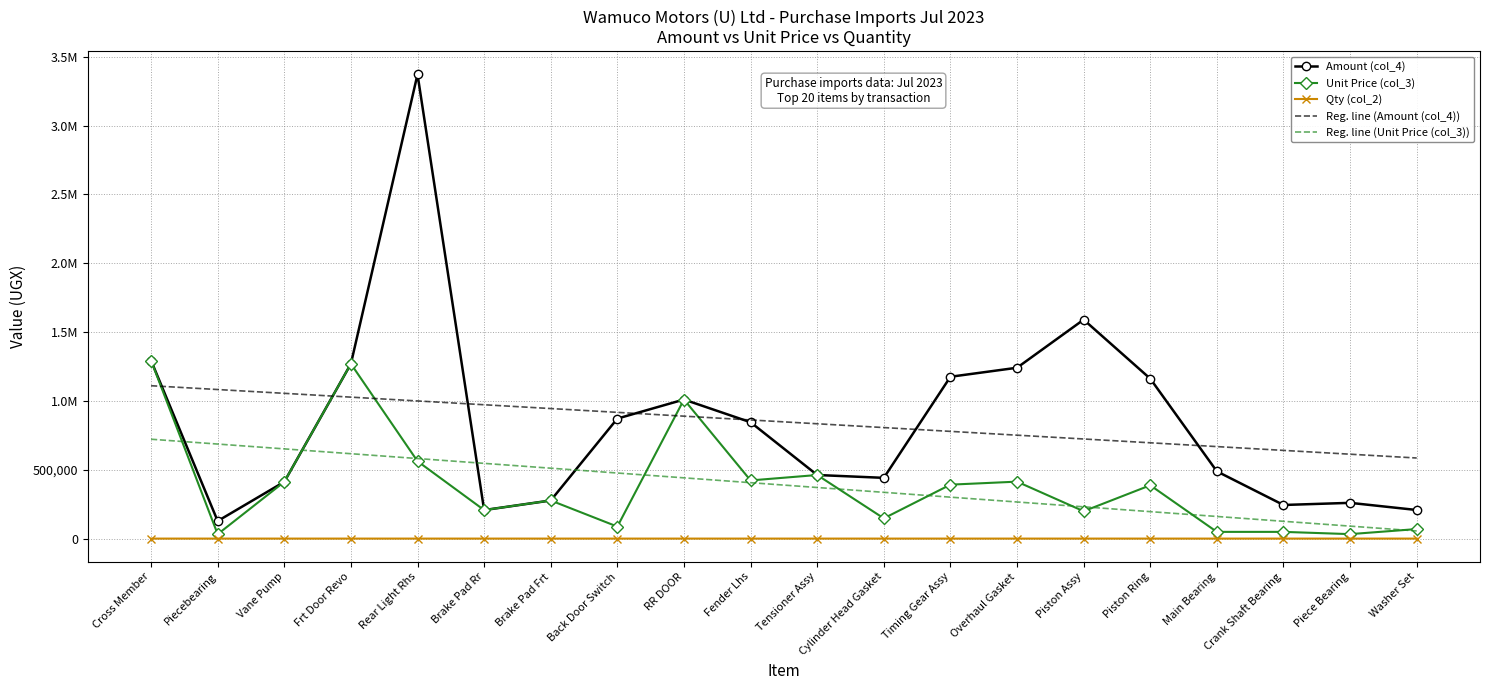

True or false: Qty (col_2) has a value of 8.0 at Piston Assy.

True